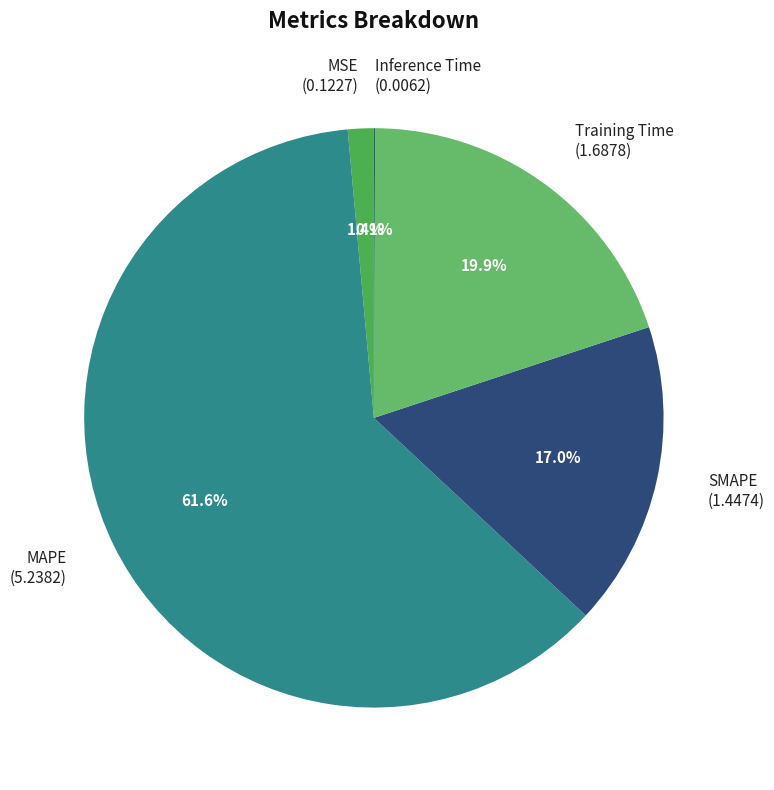

Does MAPE (5.2382) account for over 50% of the chart?

Yes